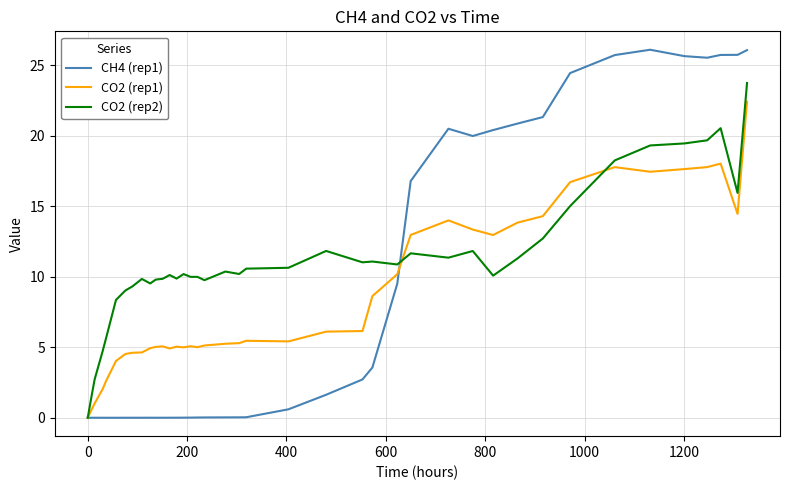

List the series in order of their peak value, highest first.

CH4 (rep1), CO2 (rep2), CO2 (rep1)